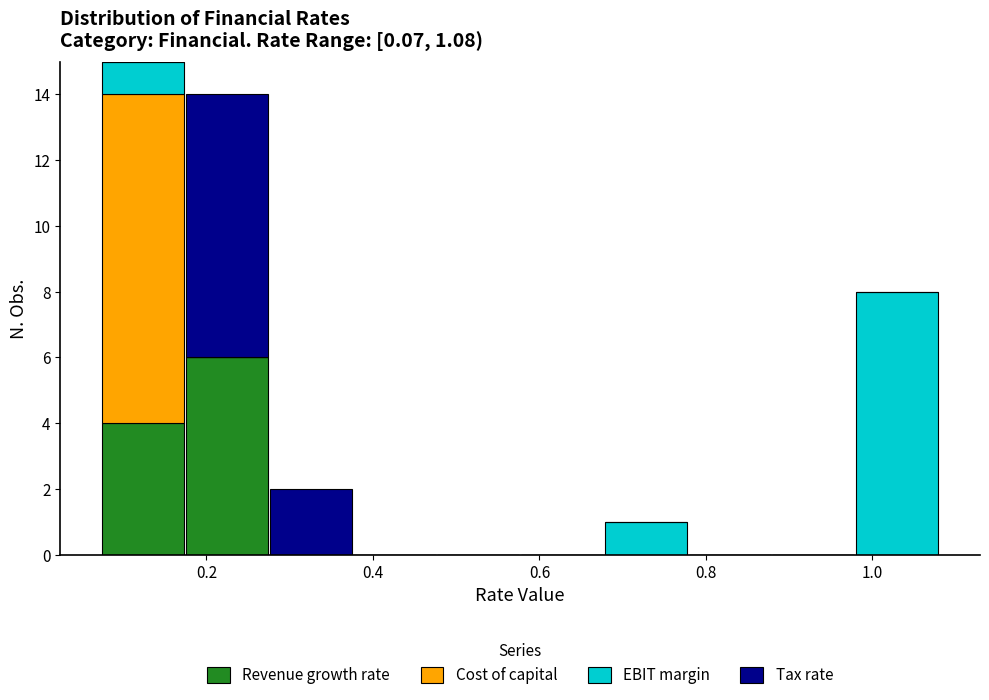

What is the total height of the stacked bar covering 0.28 to 0.38 on the x-axis? Neither the bar edges nor the heights are printed on the chart, so give them approximately, as read against the axes.

2